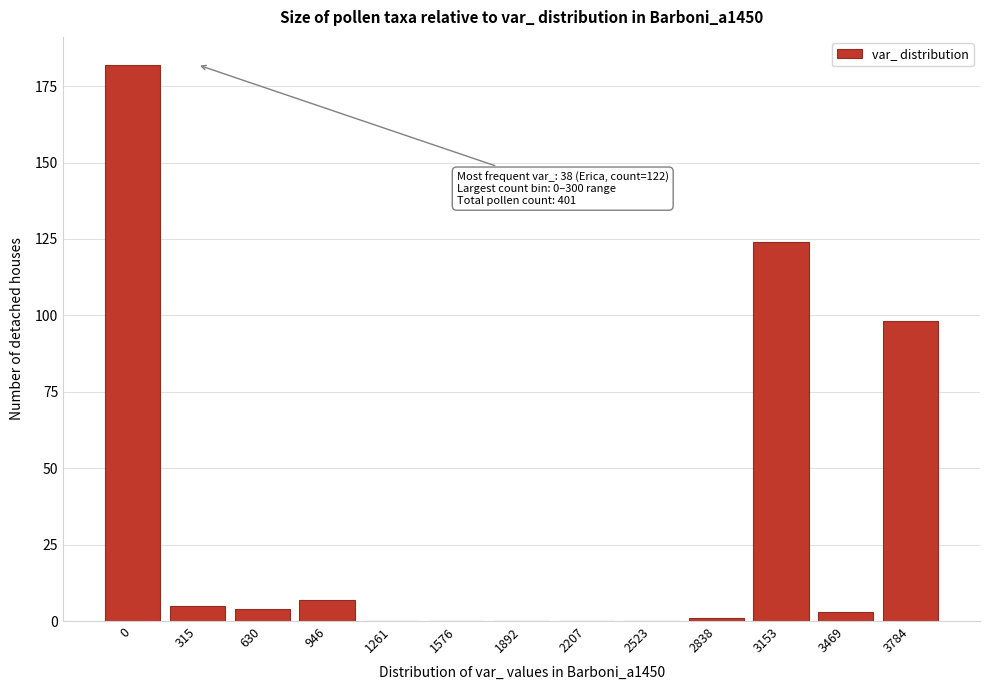

Reading left to right, what are all the values shown in this chart?

0=182	315=5	630=4	946=7	1261=0	1576=0	1892=0	2207=0	2523=0	2838=1	3153=124	3469=3	3784=98